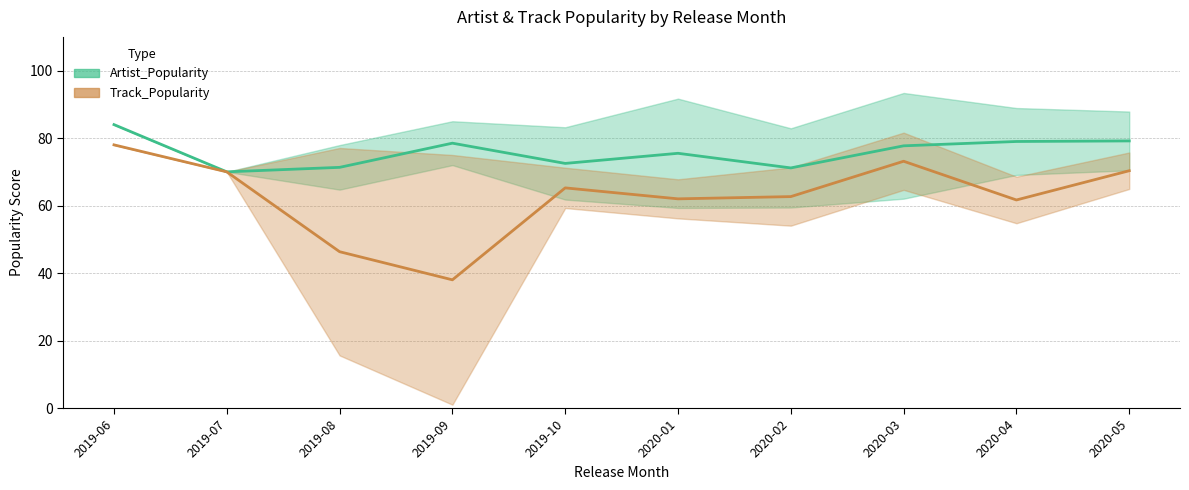

Reading right to left, what are all the values shown in this chart?

Artist_Popularity: 2020-05=79.2	2020-04=79.0	2020-03=77.7	2020-02=71.2	2020-01=75.5	2019-10=72.5	2019-09=78.5	2019-08=71.3	2019-07=70.0	2019-06=84.0
Track_Popularity: 2020-05=70.3	2020-04=61.7	2020-03=73.1	2020-02=62.7	2020-01=62.0	2019-10=65.2	2019-09=38.0	2019-08=46.3	2019-07=70.0	2019-06=78.0